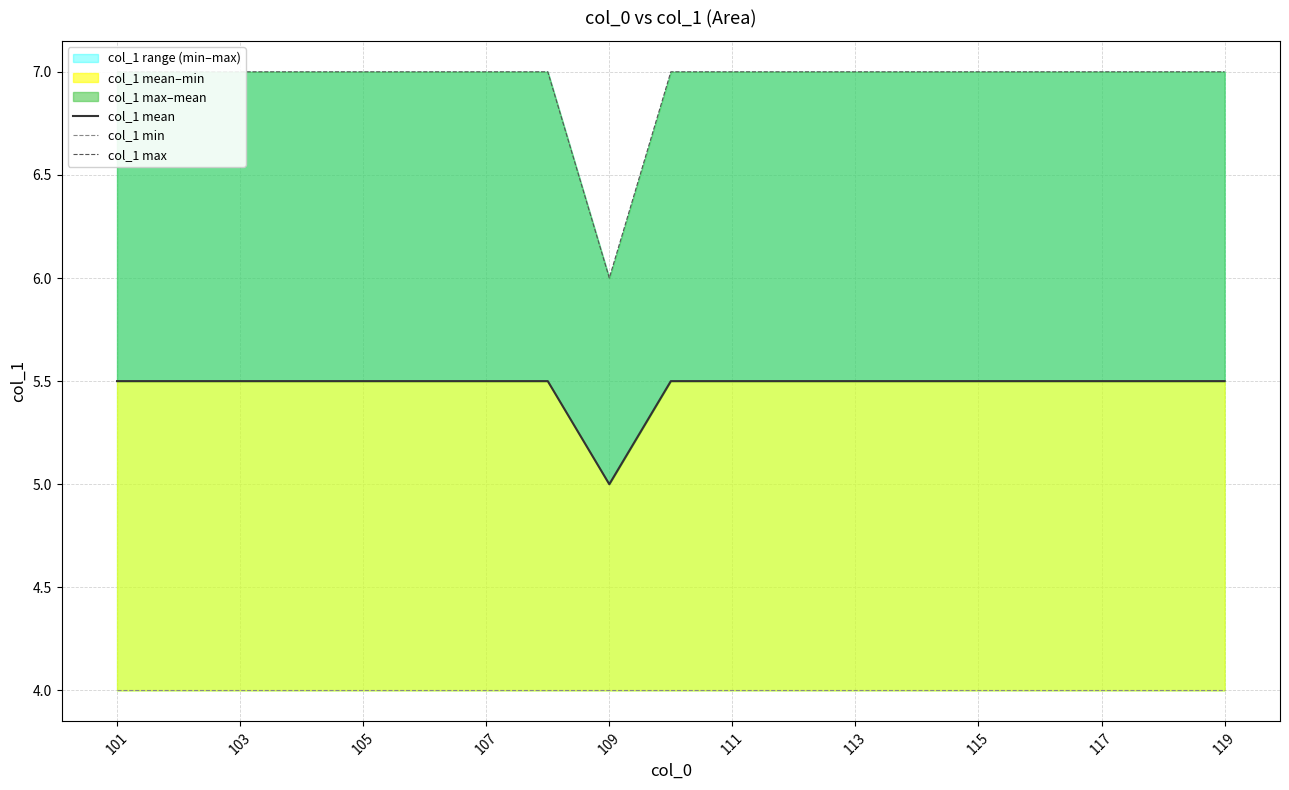

Count the col_1 max values in the range 7 to 8.

18